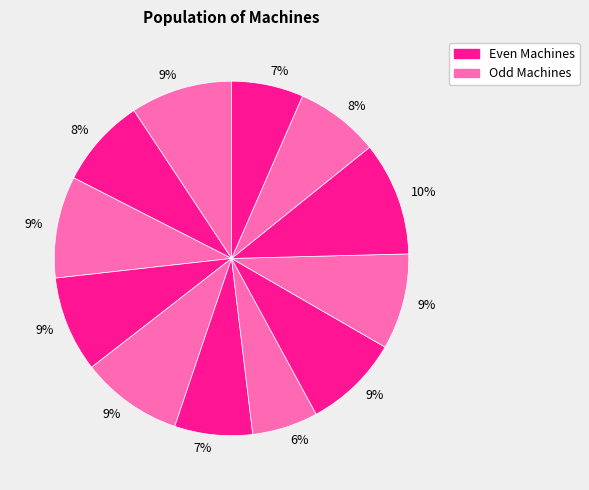

Count the number of slices in the pie.

12